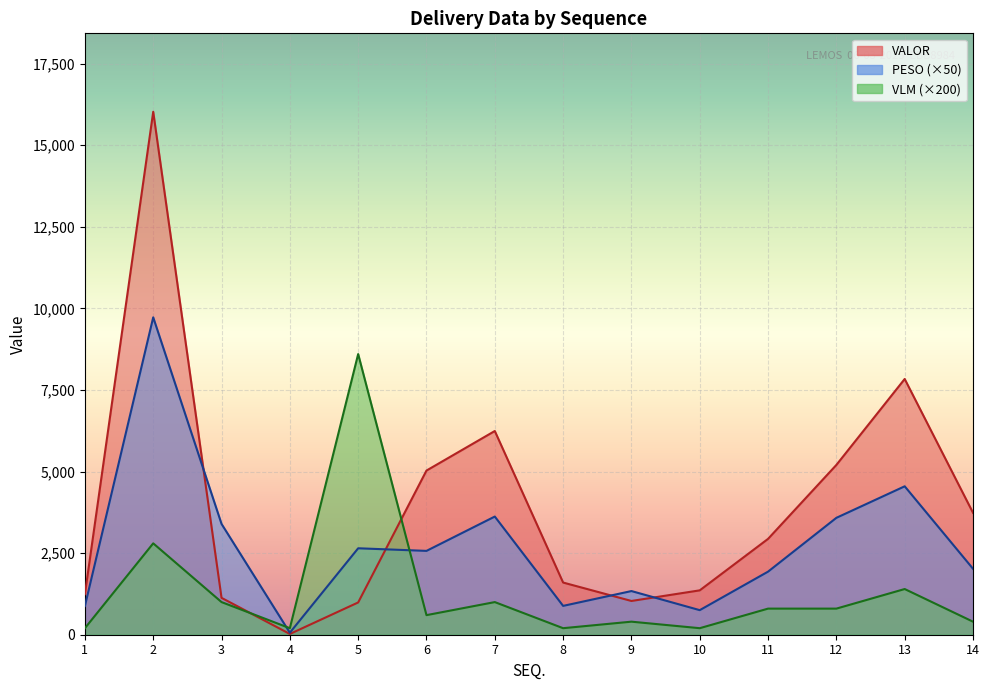

Which series has the largest total across all categories?

VALOR